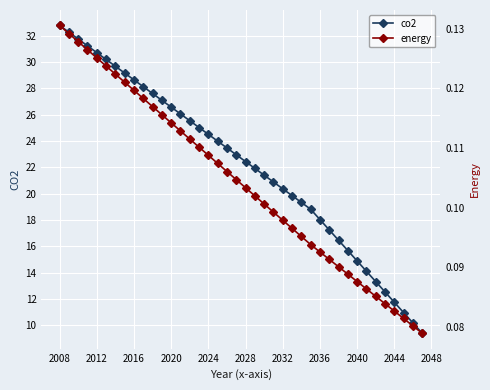

Reading left to right, list all the values displayed in this chart.

co2: 32.8	32.3	31.8	31.2	30.7	30.2	29.7	29.2	28.7	28.1	27.6	27.1	26.6	26.1	25.6	25.0	24.5	24.0	23.5	23.0	22.4	21.9	21.4	20.9	20.4	19.9	19.3	18.8	18.0	17.3	16.5	15.7	14.9	14.1	13.3	12.5	11.8	11.0	10.2	9.4
energy: 0.1	0.1	0.1	0.1	0.1	0.1	0.1	0.1	0.1	0.1	0.1	0.1	0.1	0.1	0.1	0.1	0.1	0.1	0.1	0.1	0.1	0.1	0.1	0.1	0.1	0.1	0.1	0.1	0.1	0.1	0.1	0.1	0.1	0.1	0.1	0.1	0.1	0.1	0.1	0.1